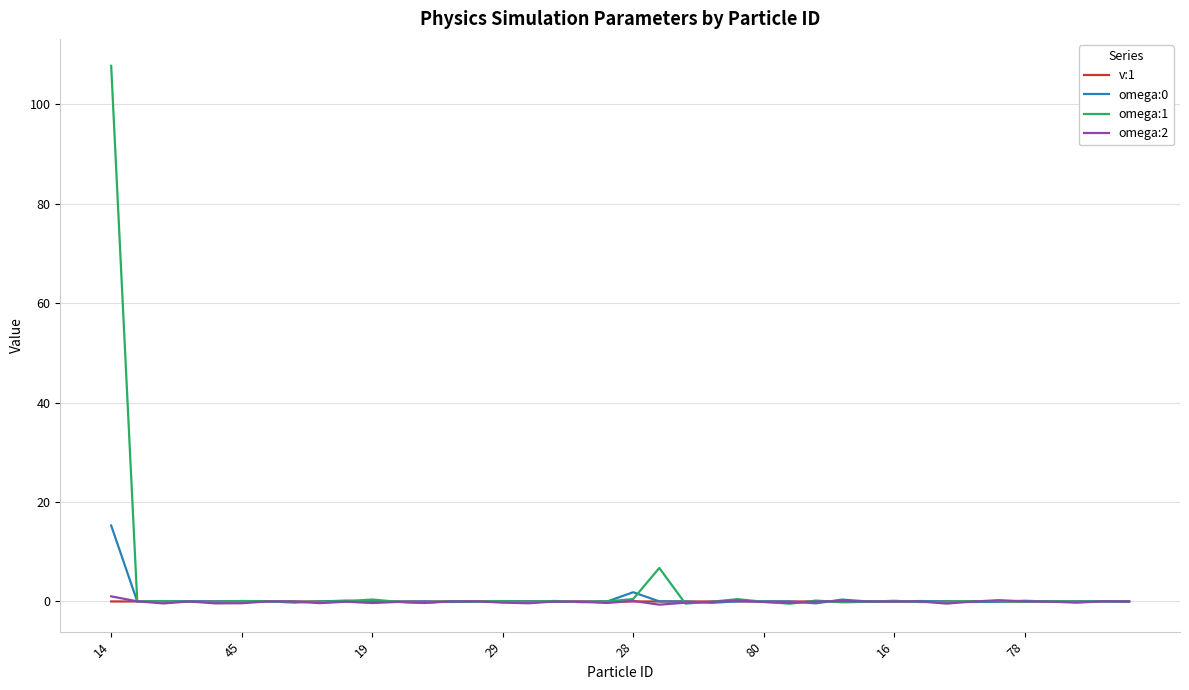

What is the highest value of the omega:0 series?

15.3